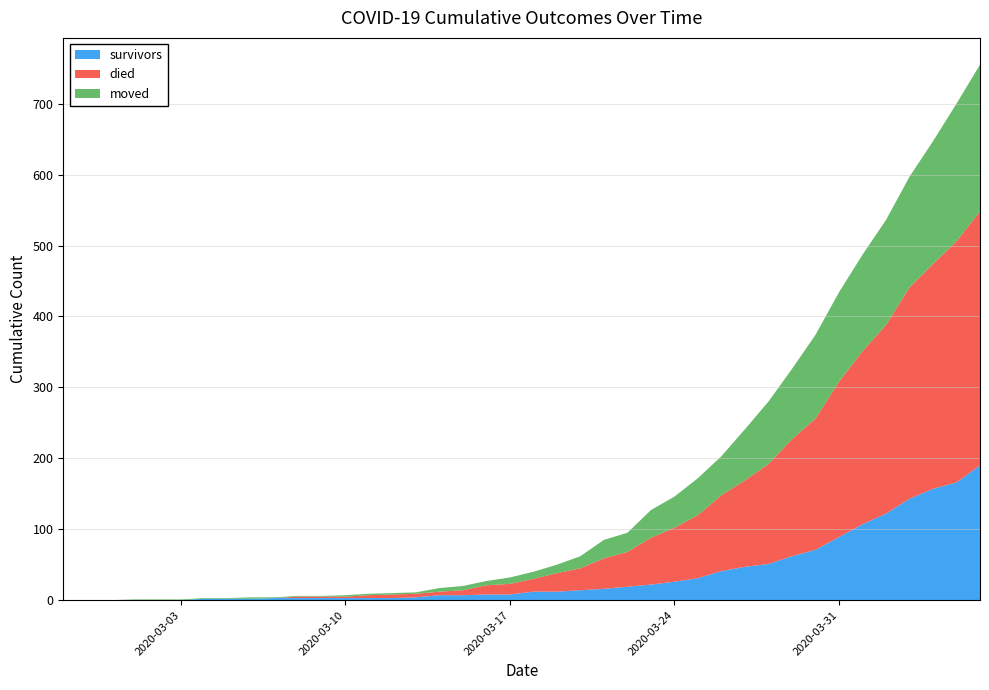

Reading left to right, transcribe all the data shown in this chart.

survivors: 0	0	0	0	0	0	2	2	2	3	3	3	3	3	3	4	7	7	8	8	12	12	14	16	19	22	26	31	41	47	51	62	71	89	107	122	143	157	166	190
died: 0	0	0	0	0	0	0	0	0	0	2	2	2	4	5	5	5	7	13	15	18	26	31	43	49	66	76	89	107	122	141	165	185	219	244	266	298	317	340	358
moved: 0	0	0	1	1	1	1	1	2	1	1	1	2	2	2	2	5	6	6	9	10	12	17	26	27	39	44	52	55	72	88	99	118	126	136	148	156	173	194	207